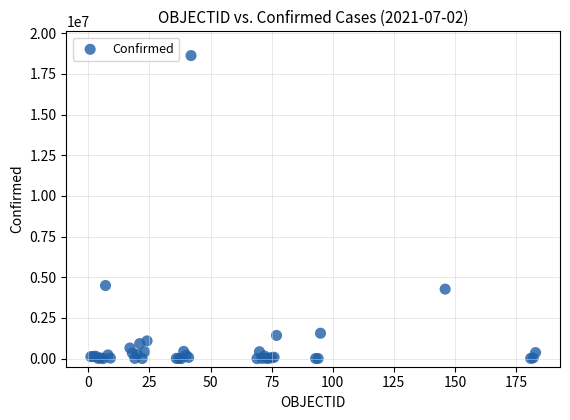

What Y value in the scatter plot is closest to 9311282?

4491551